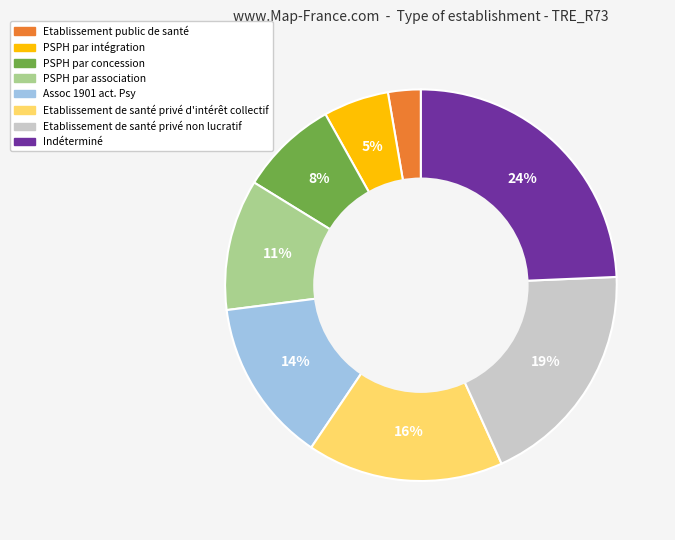

To the nearest percent, what is the average slice percentage?

12%